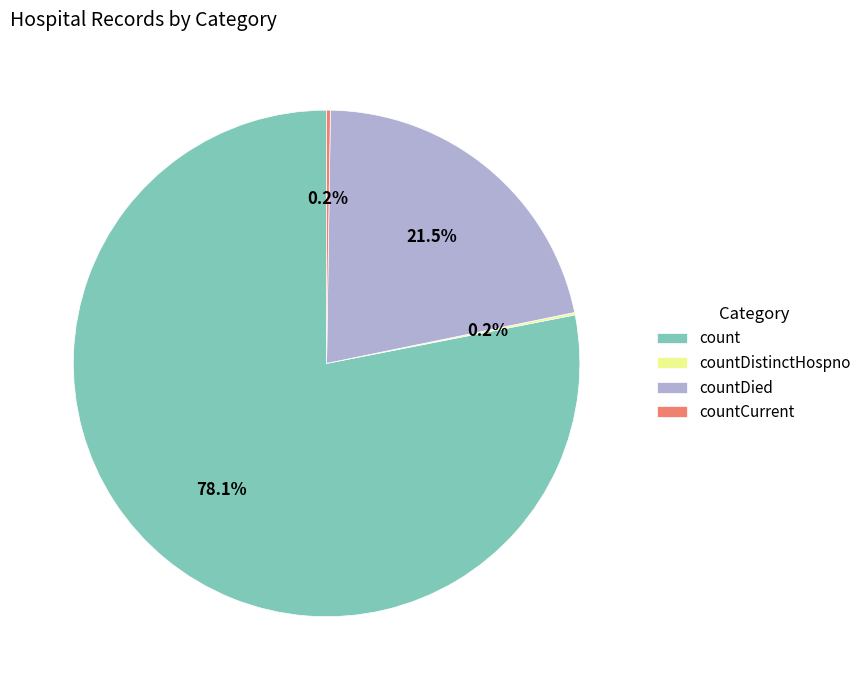

To the nearest percent, what is the difference between the largest and smallest slice percentages?

78%